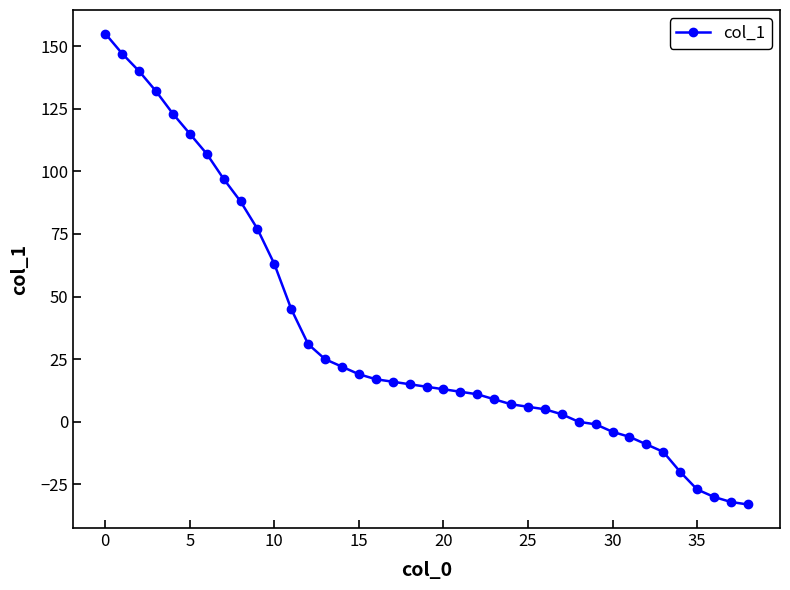

What is the average value?

34